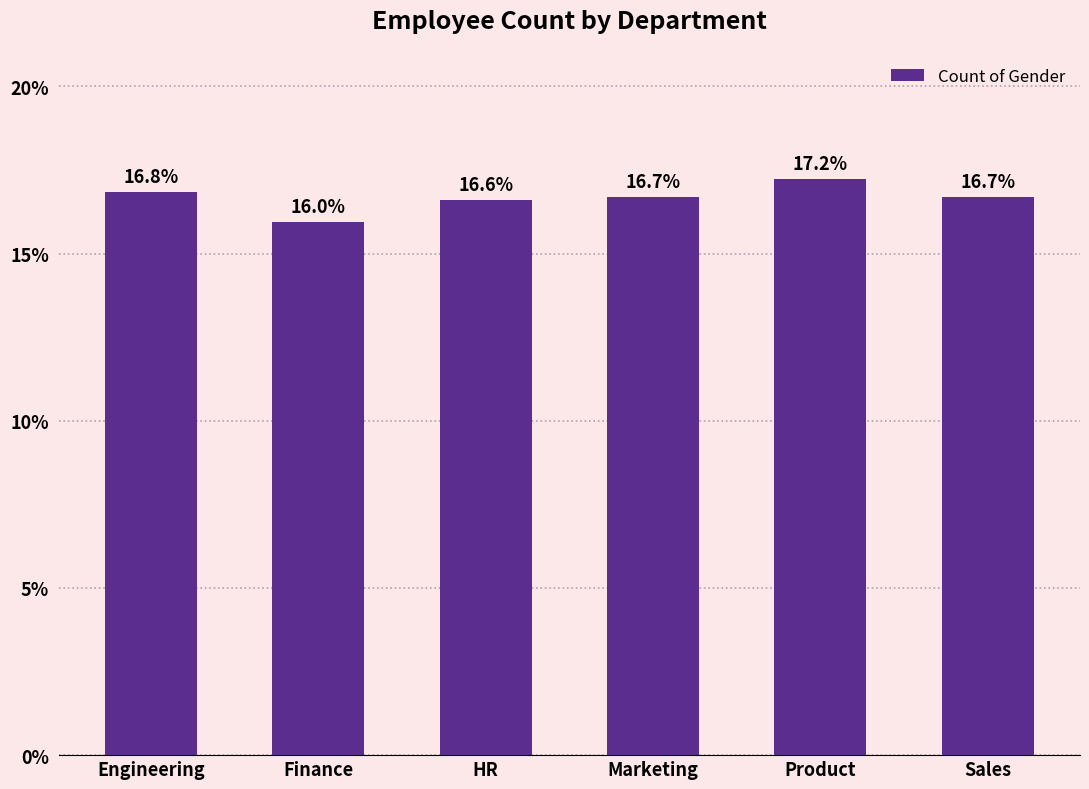

Rank the categories by value from lowest to highest.

Finance, HR, Marketing, Sales, Engineering, Product